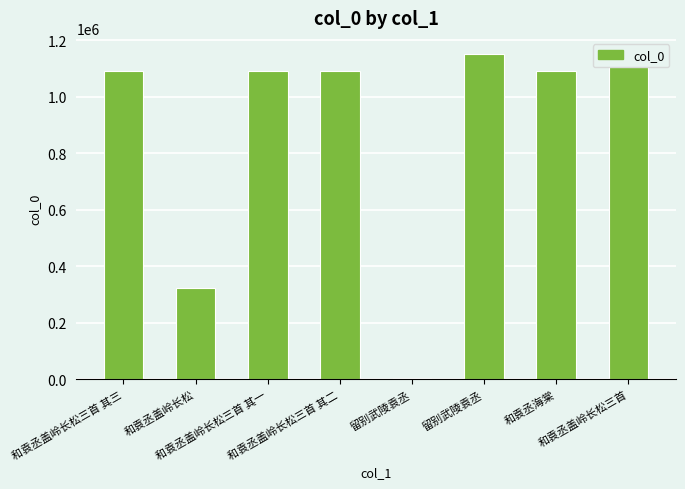

What is the value of the 8th bar from the left?

1106577